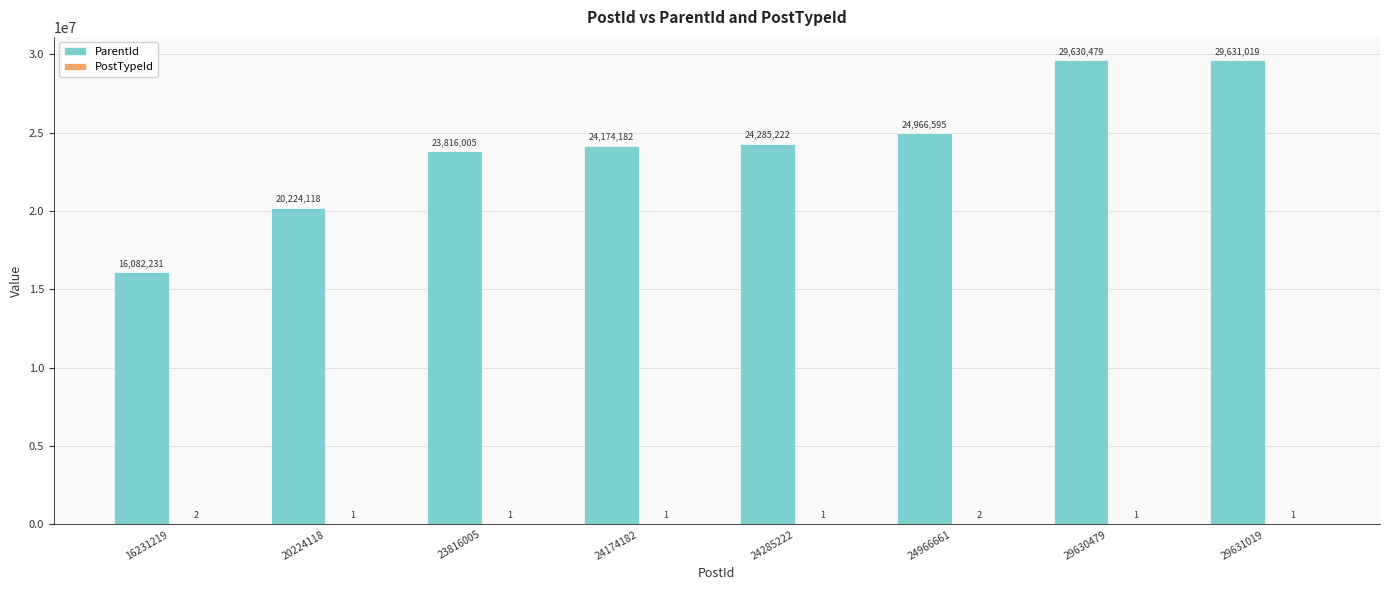

Between 20224118 and 24966661, which series saw the biggest shift?

ParentId